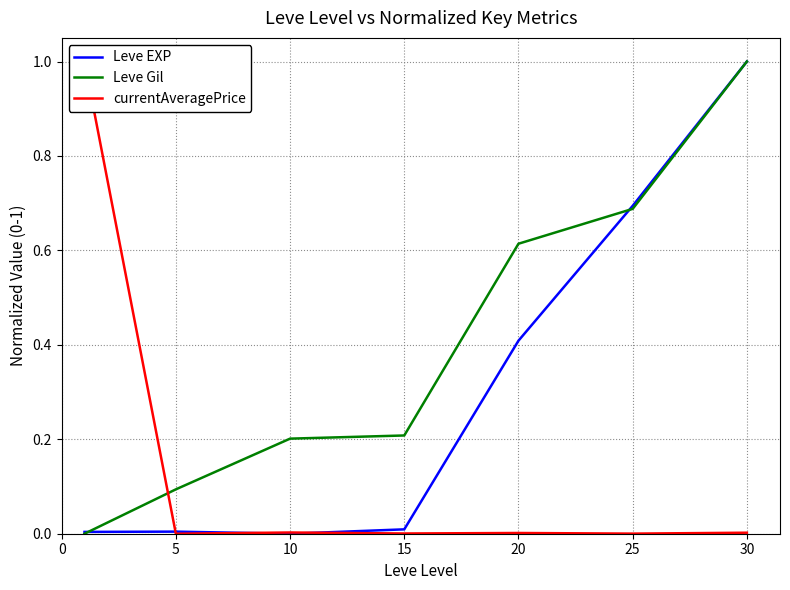

Read the Leve Gil value at 15.

0.2